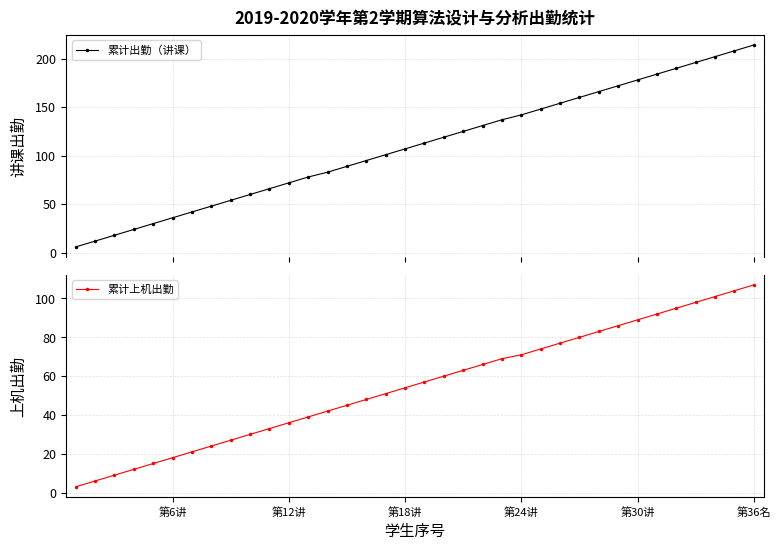

The value of 累计上机出勤 at 第24讲 is 71. True or false?

True